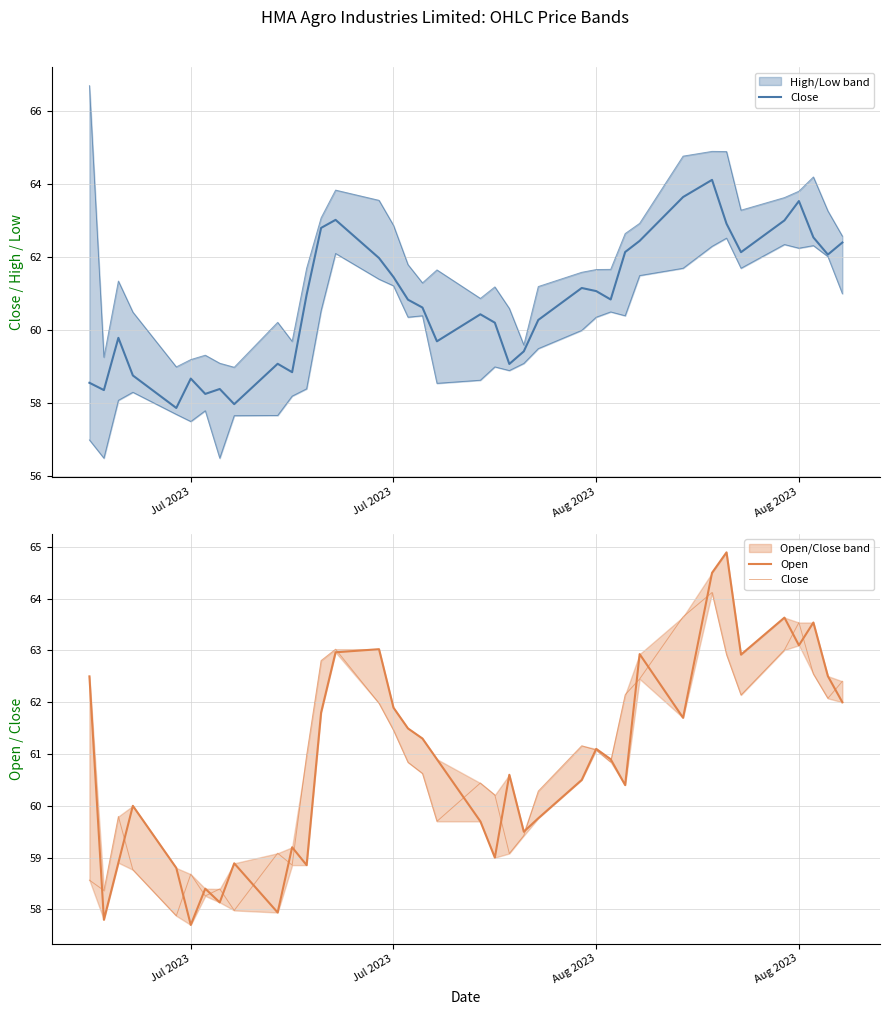

True or false: Open has more than 2 points higher than both neighbors.

True